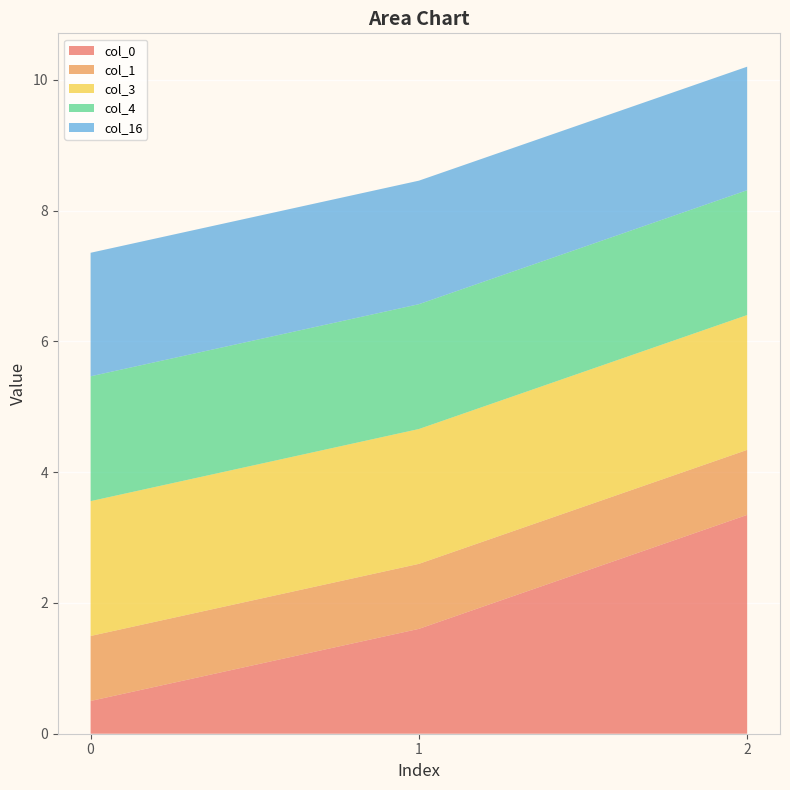

Reading left to right, extract all data points from this chart.

col_0: 0.5	1.6	3.3
col_1: 1.0	1.0	1.0
col_3: 2.1	2.1	2.1
col_4: 1.9	1.9	1.9
col_16: 1.9	1.9	1.9